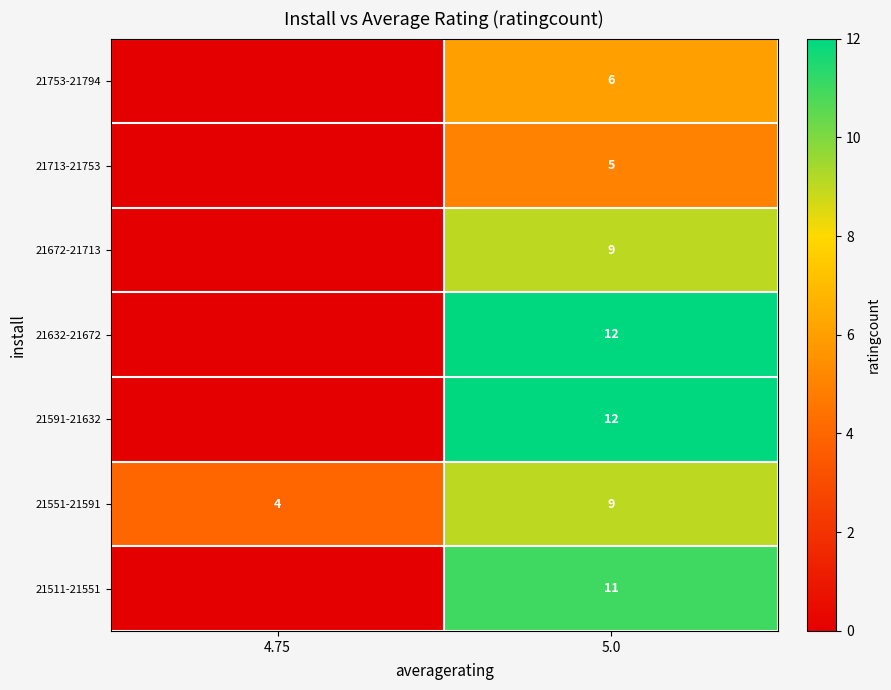

True or false: 21551-21591 has a value of 3 at 4.75.

False